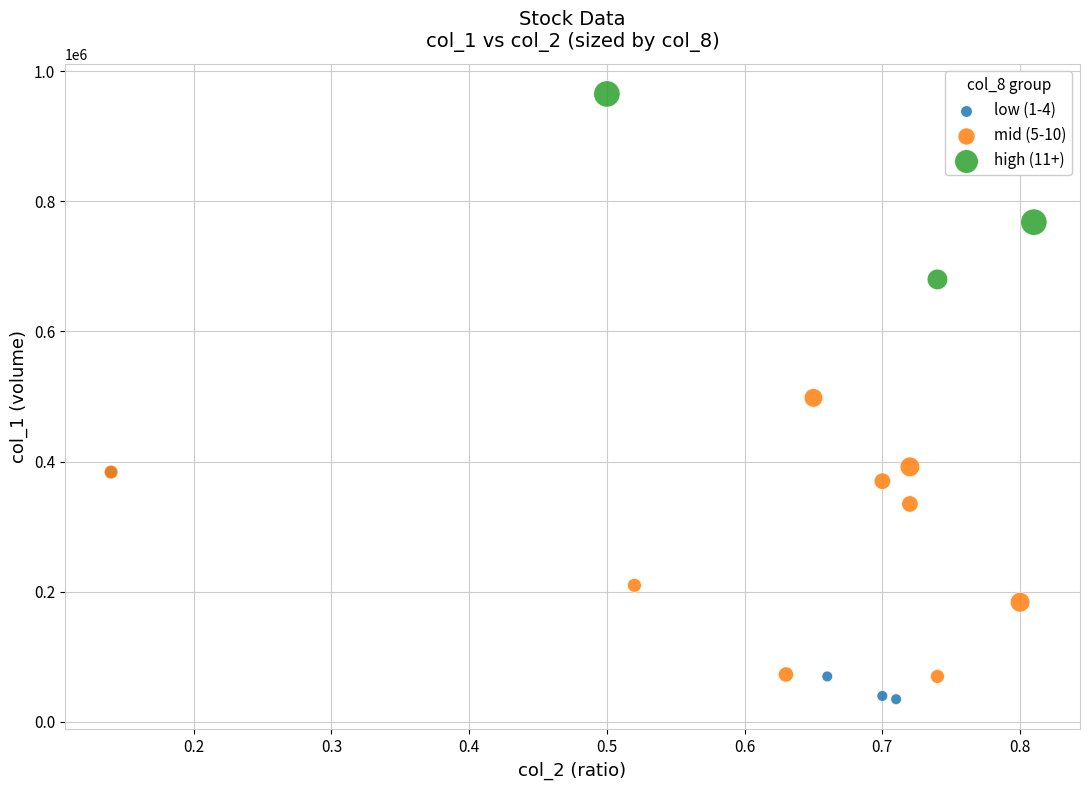

What are all the series names shown in the legend?

low (1-4), mid (5-10), high (11+)